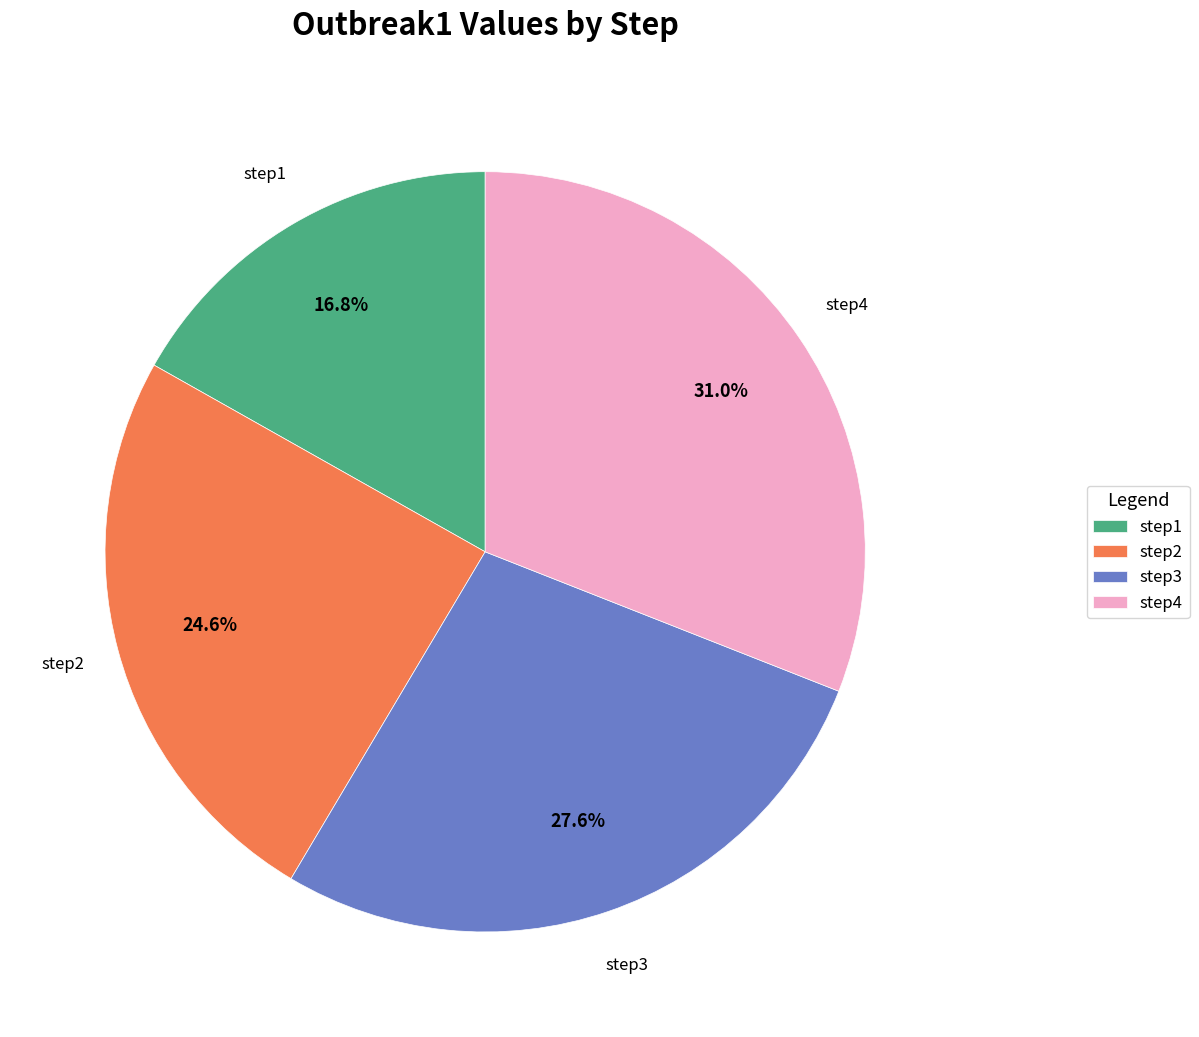

How many segments does this pie chart have?

4